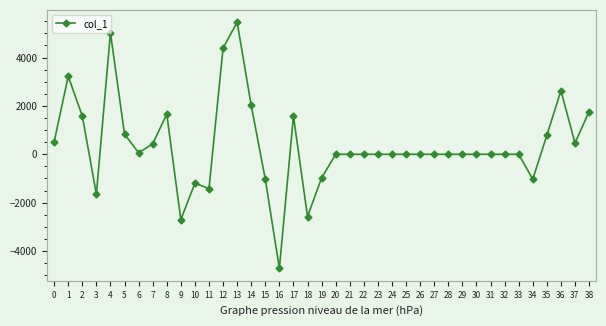

How many data points does each series have?

39